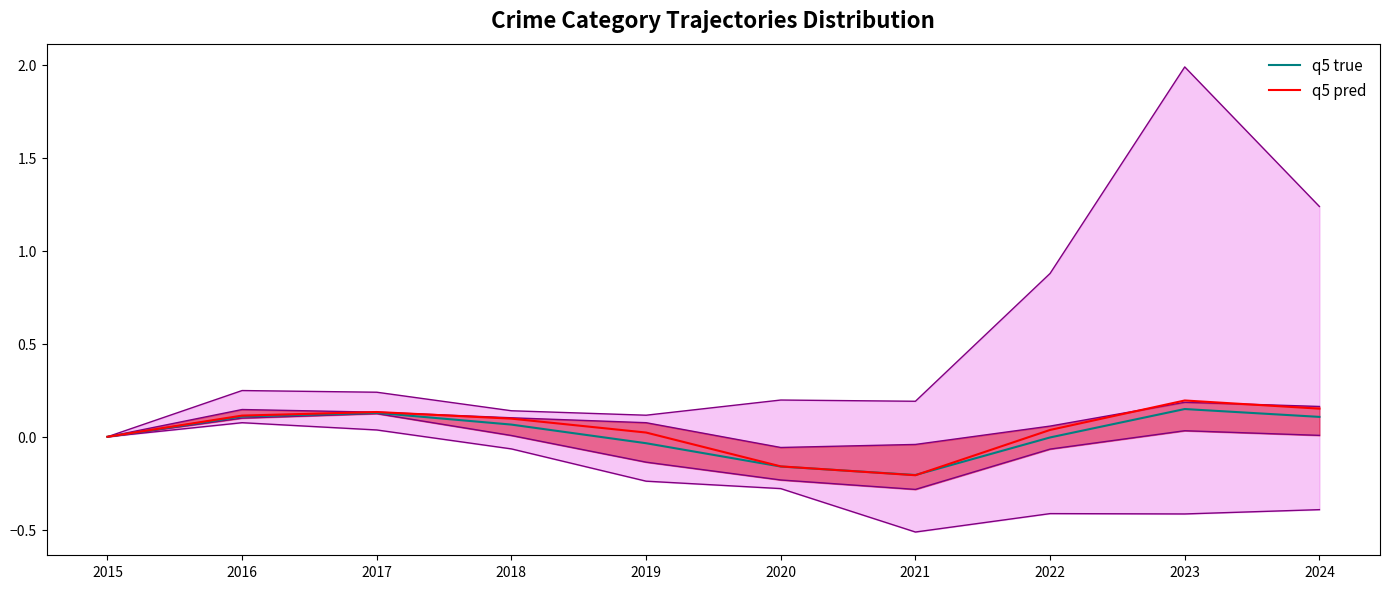

At 2022, list the series in order from smallest to largest.

q5 true, q5 pred